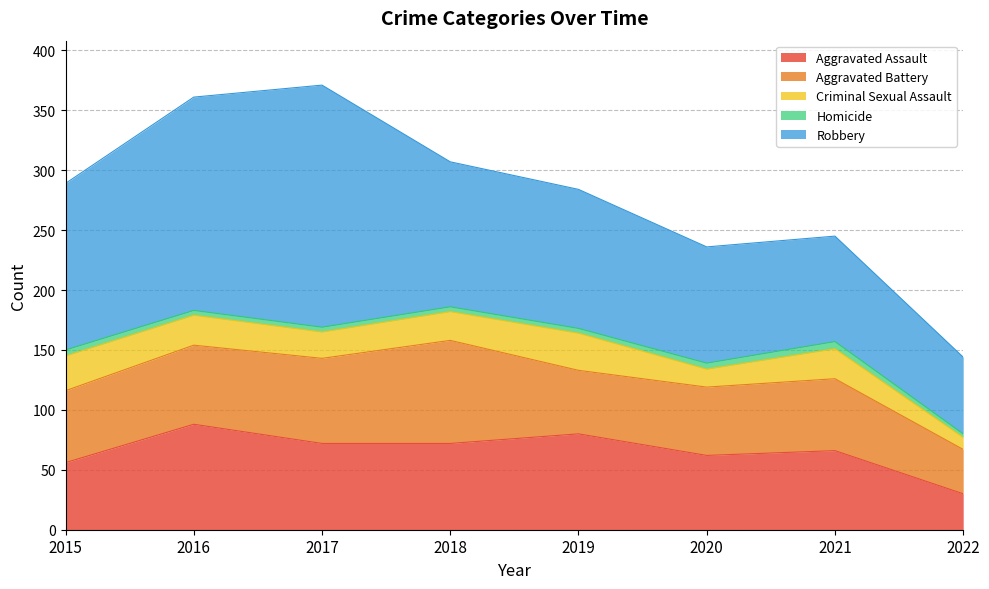

Rank the series at 2020 from highest to lowest value.

Robbery, Aggravated Assault, Aggravated Battery, Criminal Sexual Assault, Homicide